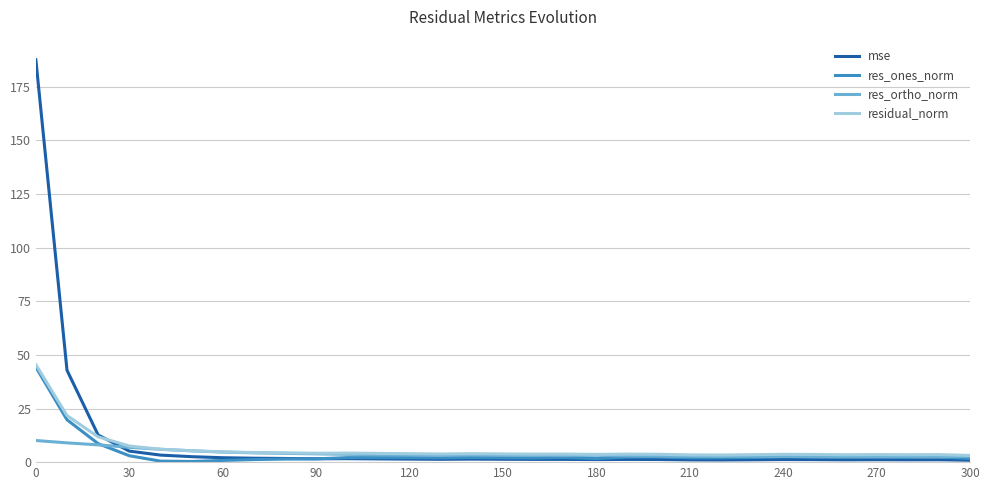

Which series has the largest range (max minus min)?

mse